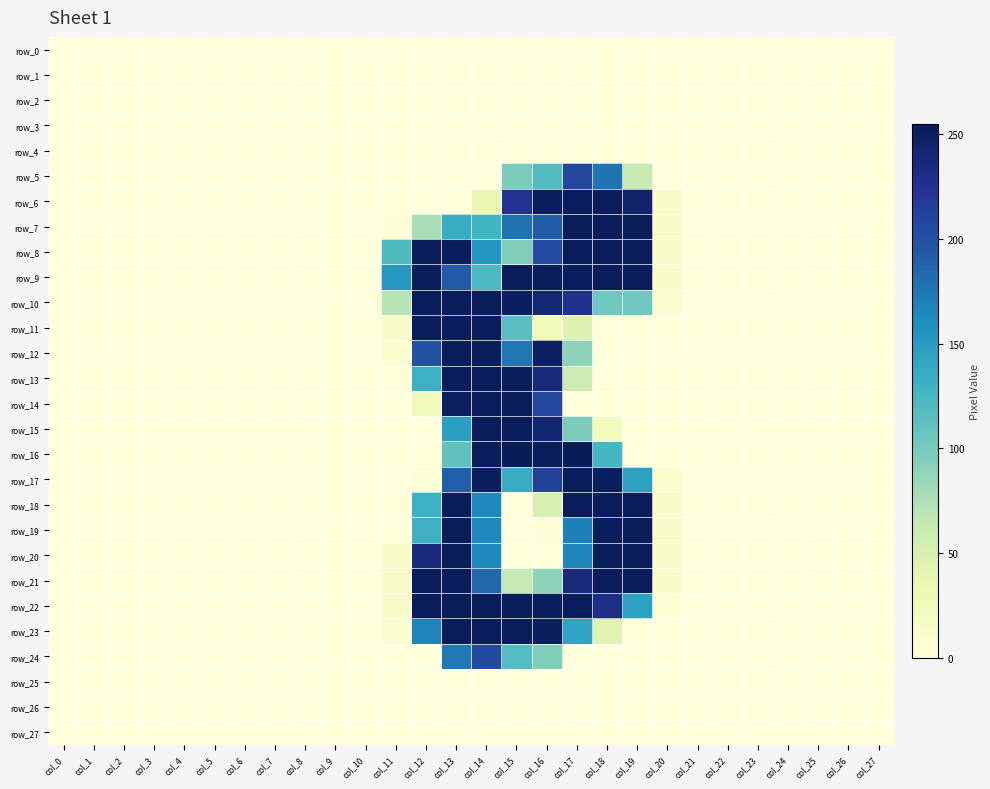

At which category does the chart reach its minimum across all series?

col_0